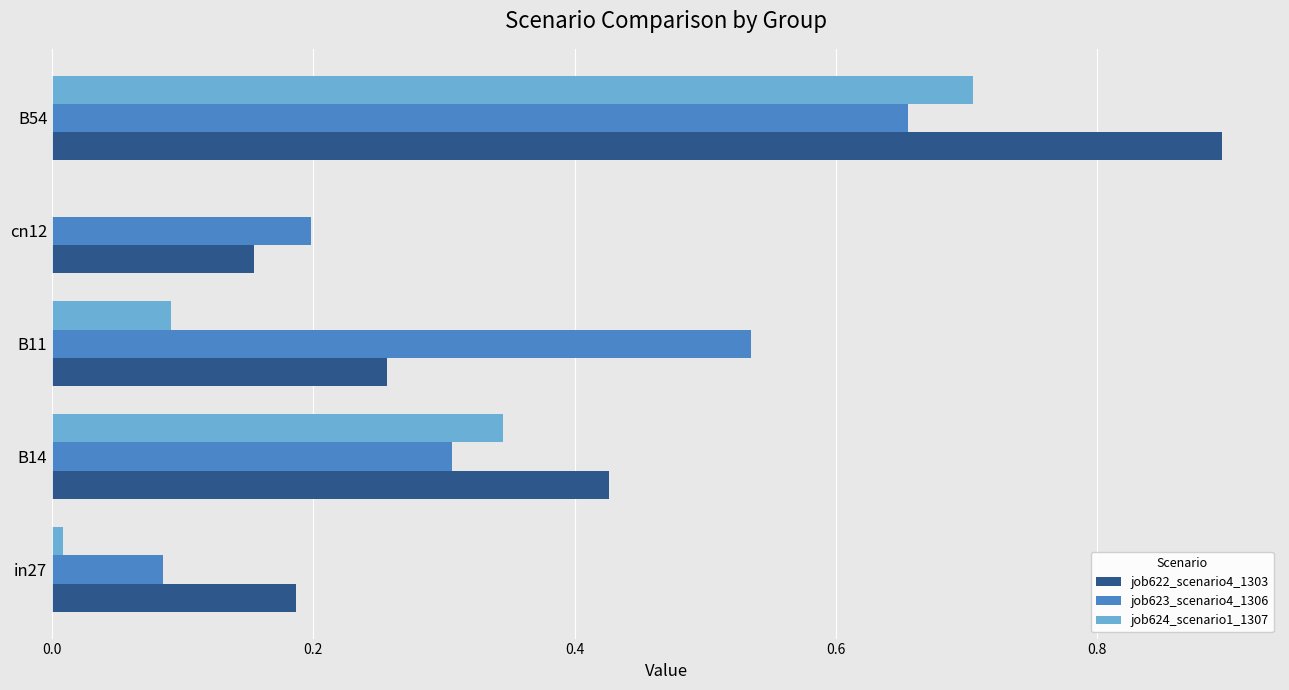

The job624_scenario1_1307 series shows 0.3 at cn12. True or false?

False